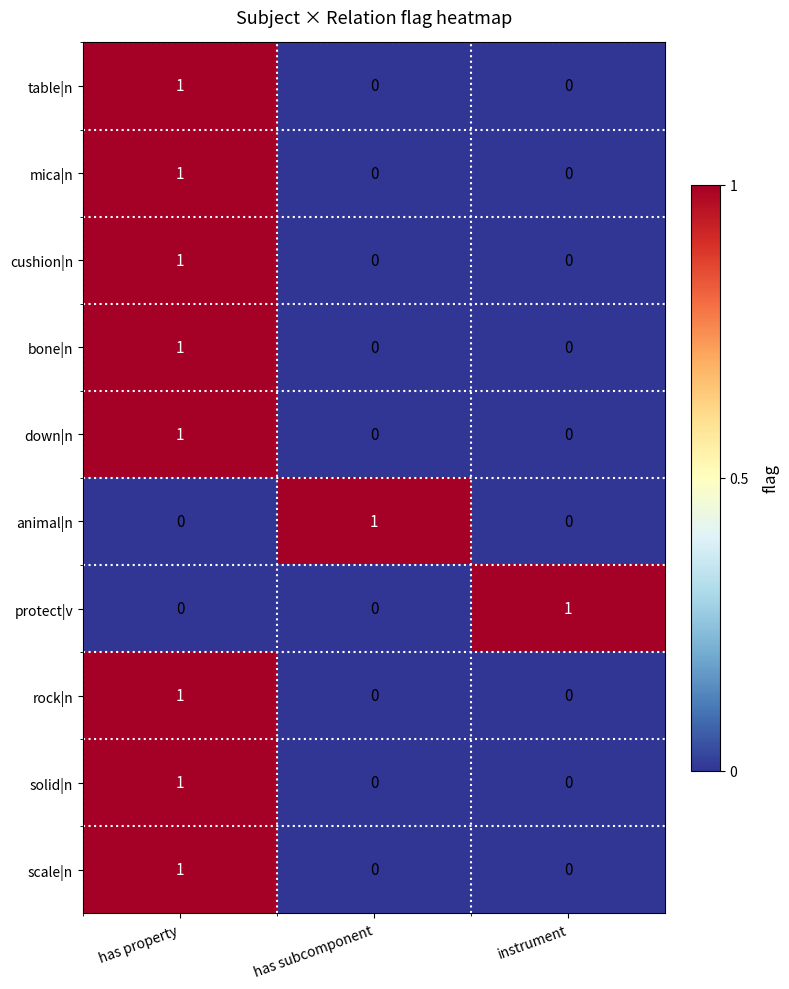

The scale|n series shows -1 at instrument. True or false?

False